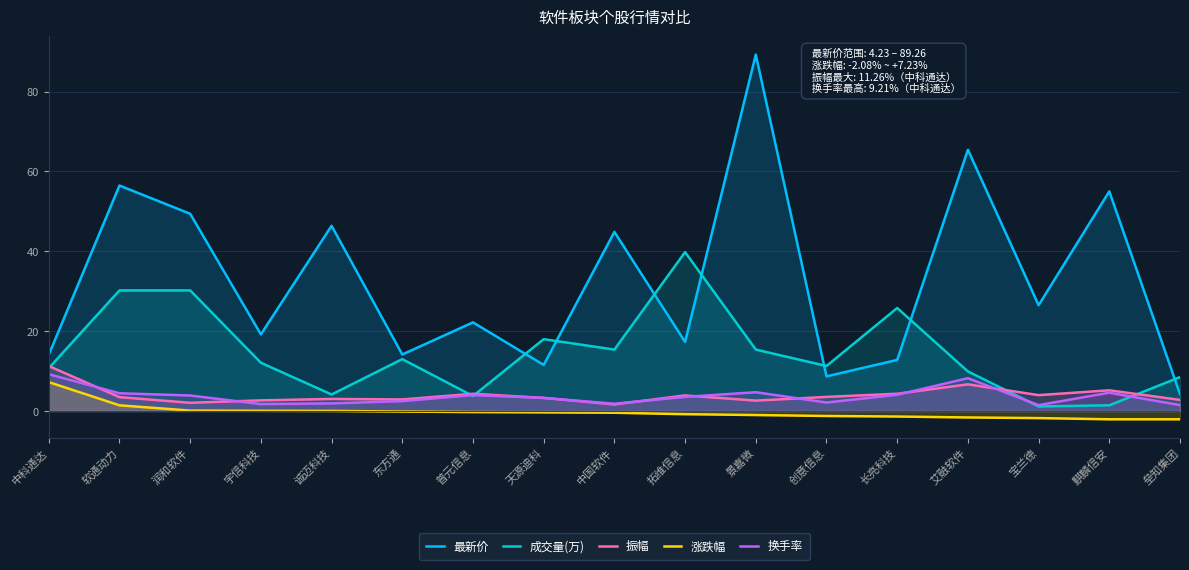

What is the label of the 16th point from the left?

麒麟信安